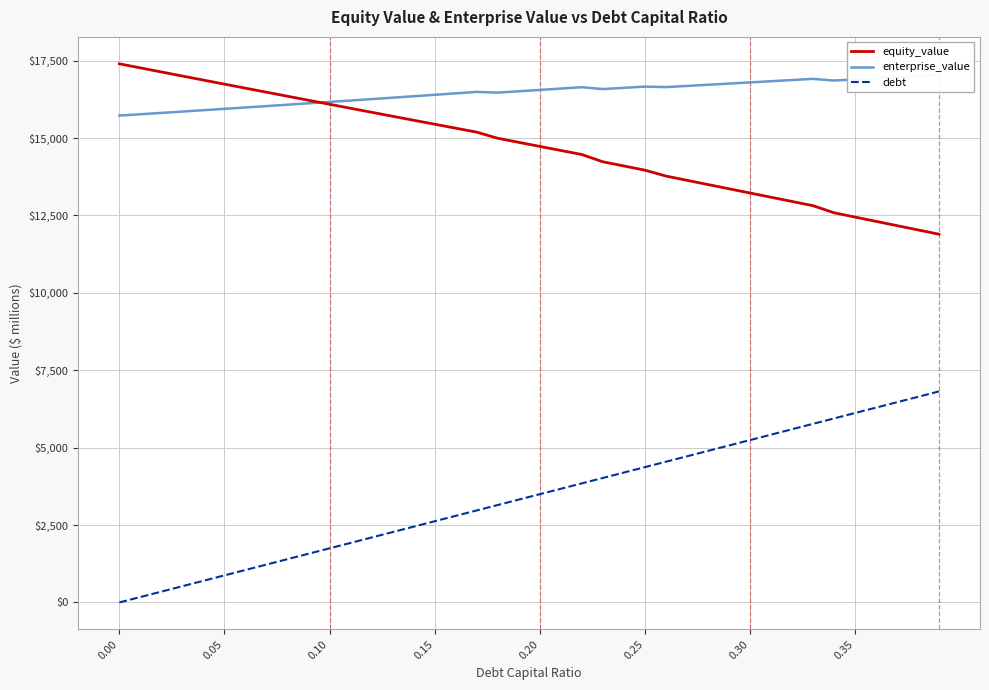

How many lines are shown in the chart?

3